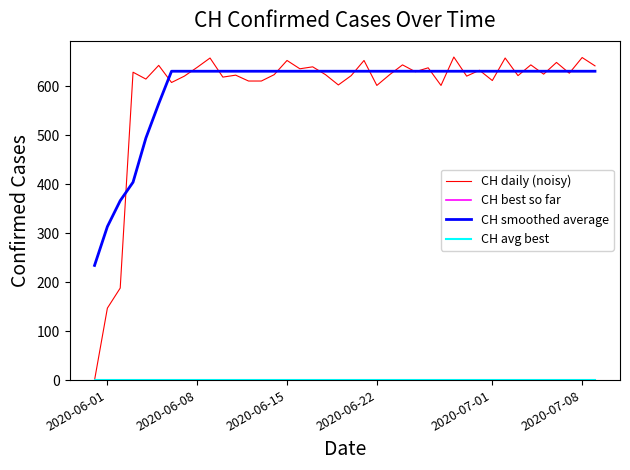

Does the chart display data point markers on the line(s)?

No